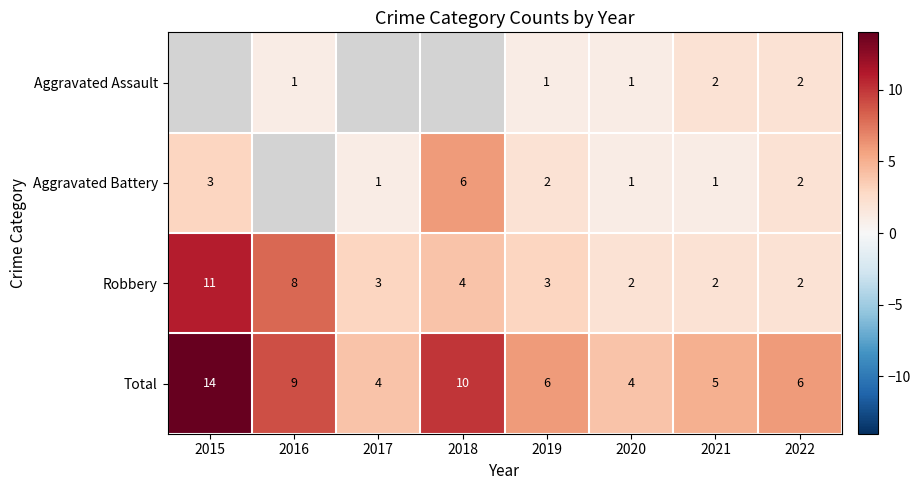

The Aggravated Battery series shows 5 at 2015. True or false?

False